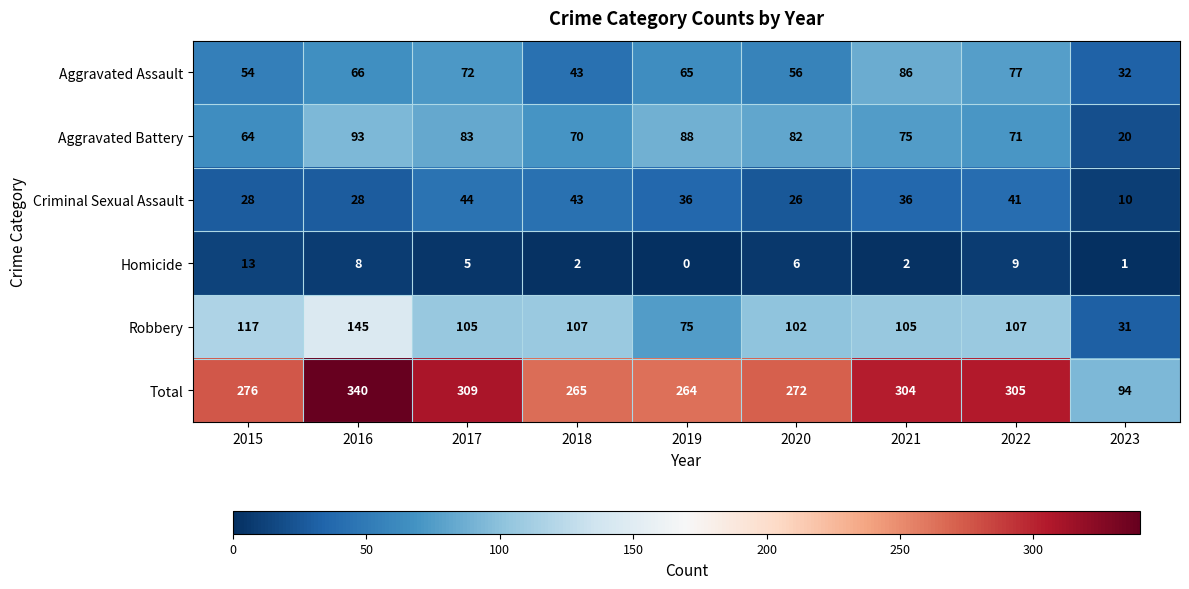

What is the spread (max minus min) of values at 2023?

93